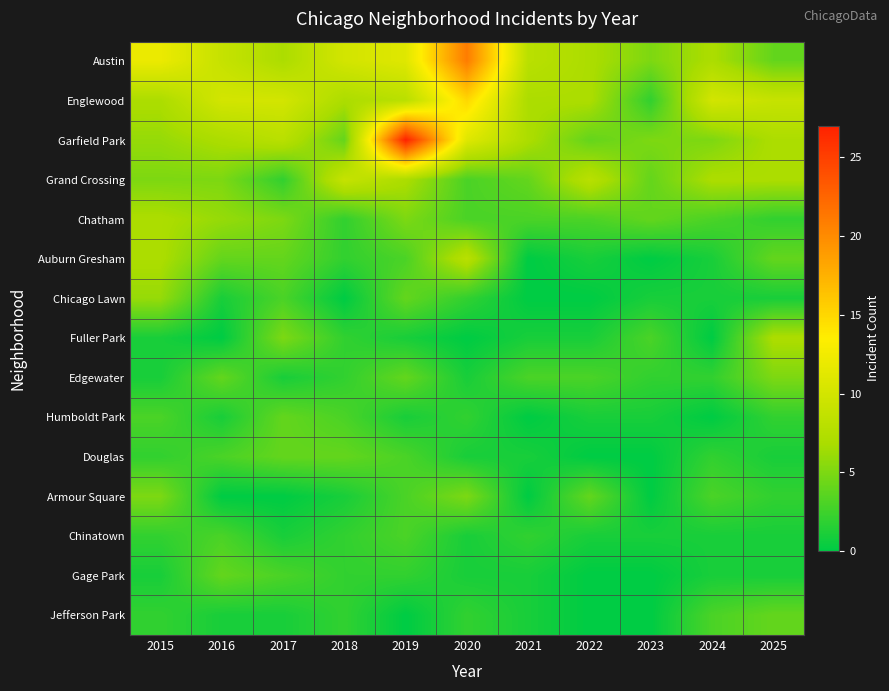

Reading left to right, transcribe all the data shown in this chart.

Austin: 2015=12	2016=9	2017=7	2018=10	2019=11	2020=21	2021=8	2022=7	2023=5	2024=7	2025=4
Englewood: 2015=7	2016=10	2017=10	2018=7	2019=8	2020=15	2021=7	2022=7	2023=2	2024=10	2025=9
Garfield Park: 2015=6	2016=7	2017=8	2018=4	2019=27	2020=11	2021=7	2022=4	2023=5	2024=5	2025=7
Grand Crossing: 2015=5	2016=5	2017=2	2018=9	2019=7	2020=3	2021=4	2022=8	2023=4	2024=7	2025=7
Chatham: 2015=7	2016=6	2017=5	2018=2	2019=5	2020=3	2021=3	2022=3	2023=4	2024=3	2025=2
Auburn Gresham: 2015=7	2016=4	2017=4	2018=2	2019=3	2020=8	2021=0	2022=1	2023=0	2024=1	2025=4
Chicago Lawn: 2015=6	2016=1	2017=3	2018=0	2019=4	2020=2	2021=0	2022=0	2023=1	2024=1	2025=1
Fuller Park: 2015=1	2016=0	2017=5	2018=2	2019=1	2020=0	2021=1	2022=1	2023=3	2024=0	2025=7
Edgewater: 2015=1	2016=4	2017=1	2018=2	2019=4	2020=1	2021=3	2022=3	2023=2	2024=2	2025=5
Humboldt Park: 2015=3	2016=1	2017=4	2018=3	2019=1	2020=2	2021=0	2022=1	2023=1	2024=0	2025=2
Douglas: 2015=2	2016=3	2017=4	2018=4	2019=3	2020=1	2021=1	2022=0	2023=0	2024=2	2025=1
Armour Square: 2015=5	2016=0	2017=0	2018=1	2019=3	2020=5	2021=0	2022=4	2023=0	2024=3	2025=2
Chinatown: 2015=2	2016=3	2017=1	2018=2	2019=3	2020=1	2021=2	2022=1	2023=1	2024=1	2025=1
Gage Park: 2015=1	2016=4	2017=3	2018=2	2019=2	2020=1	2021=1	2022=0	2023=0	2024=1	2025=1
Jefferson Park: 2015=2	2016=1	2017=1	2018=2	2019=0	2020=2	2021=1	2022=0	2023=0	2024=3	2025=4